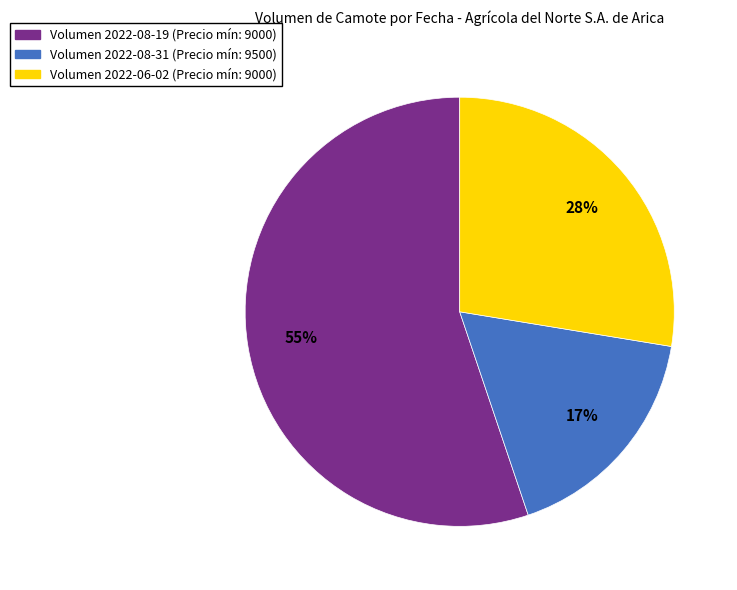

To the nearest percent, what is the average slice percentage?

33%